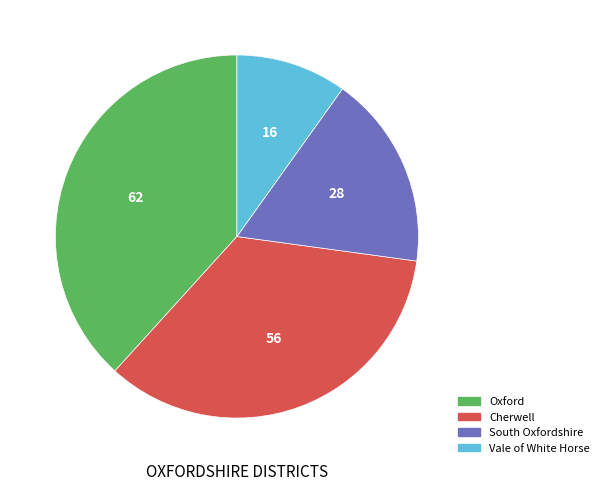

Rank the categories by value from lowest to highest.

Vale of White Horse, South Oxfordshire, Cherwell, Oxford